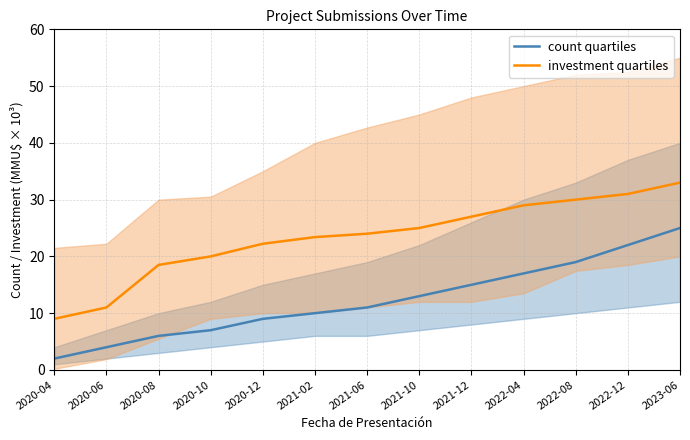

Is it true that investment quartiles equals 31.0 at 2022-12?

True